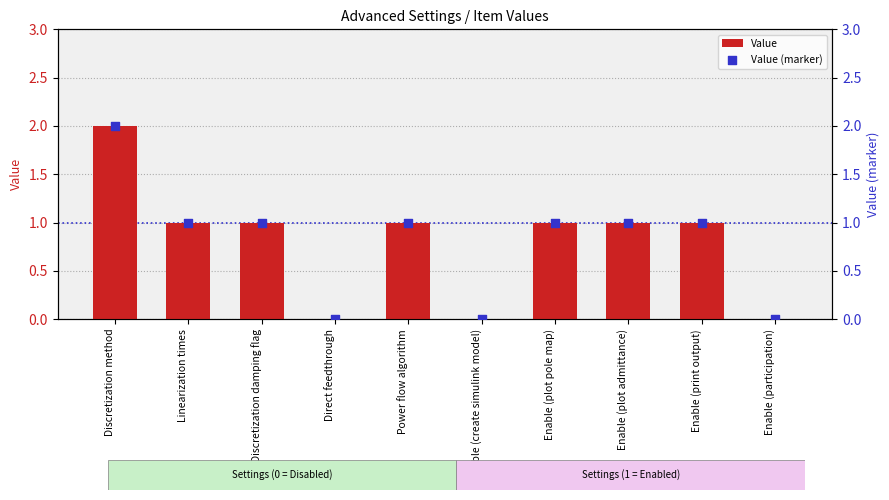

Which series reaches the minimum Y coordinate?

Value